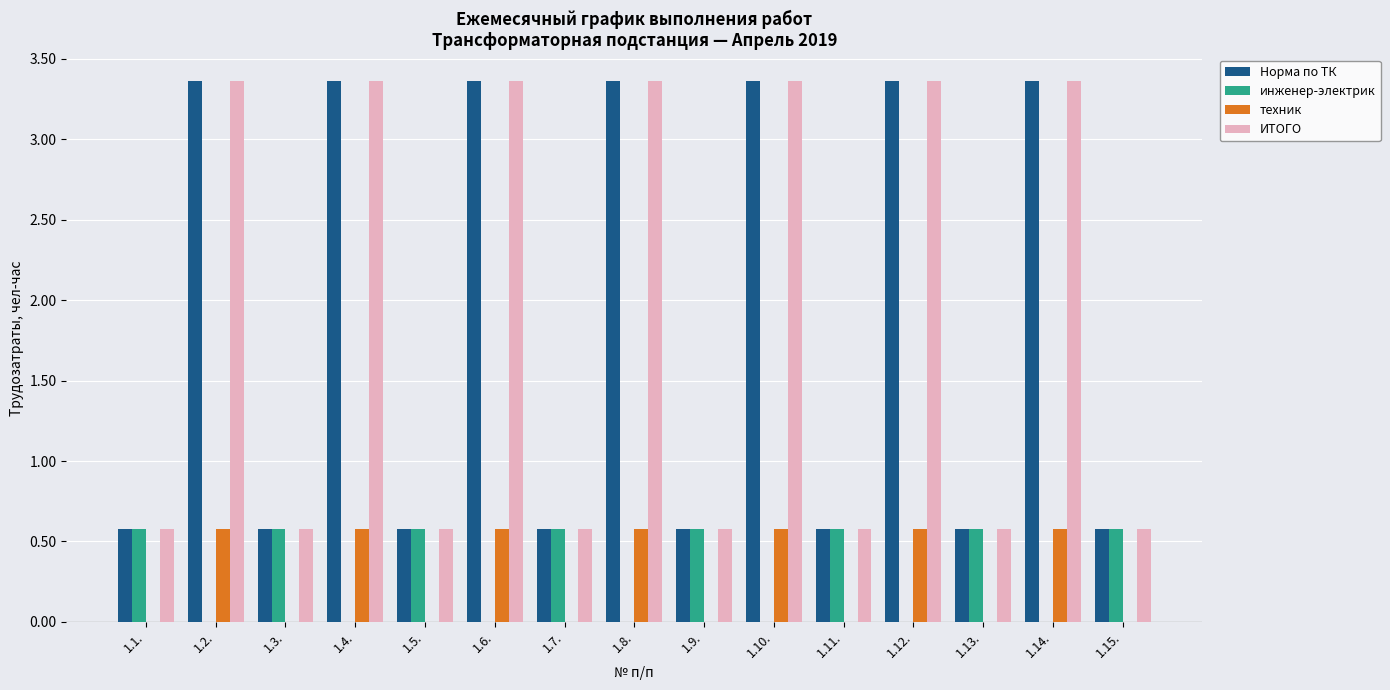

Is the value of техник at 1.12. greater than the value of инженер-электрик at 1.12.?

Yes